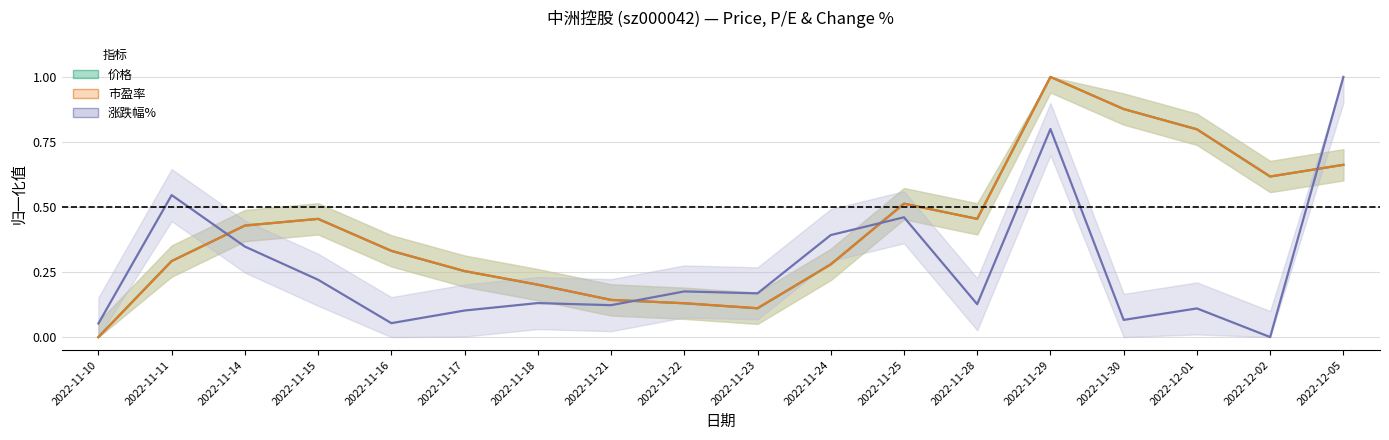

At which label does 涨跌幅% reach its peak?

2022-12-05